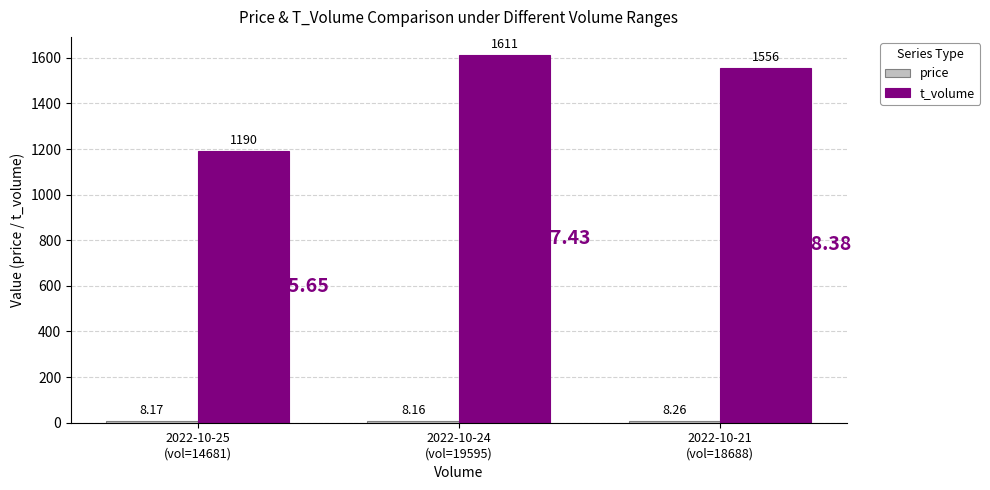

Between 2022-10-25
(vol=14681) and 2022-10-24
(vol=19595), which series saw the biggest shift?

t_volume